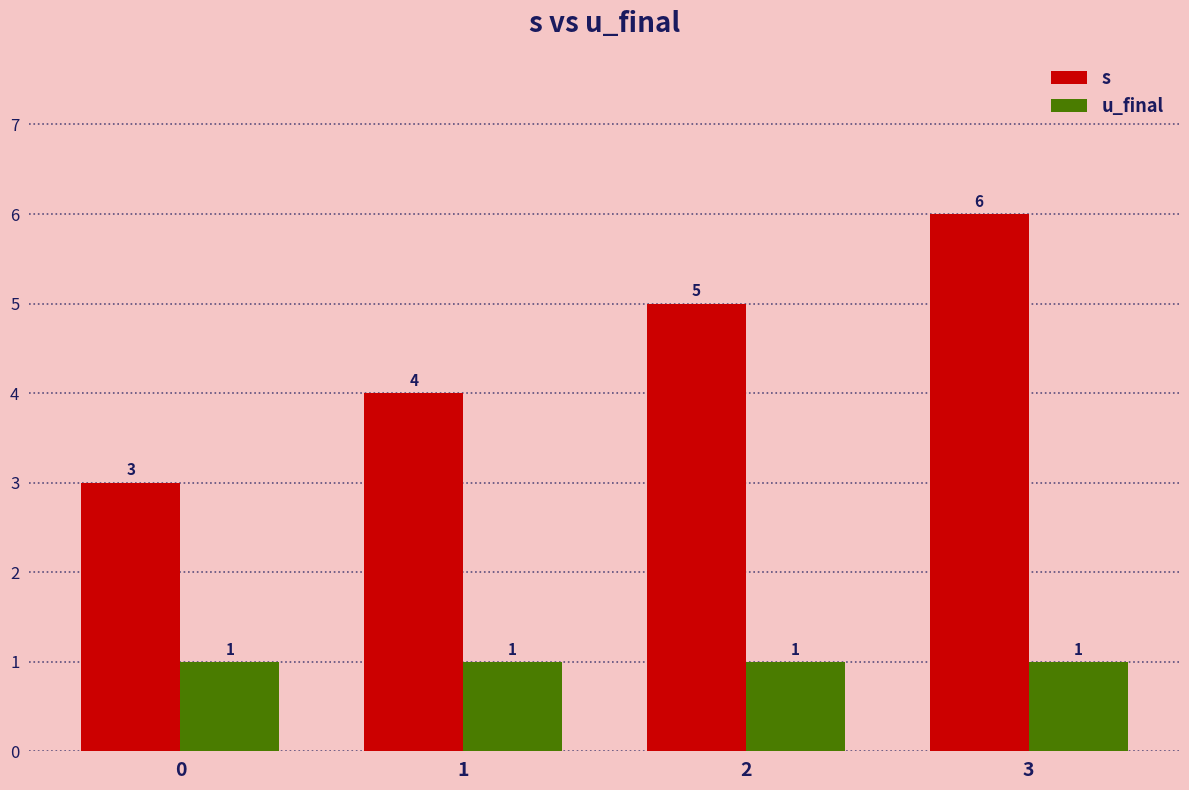

What are all the series names shown in the legend?

s, u_final